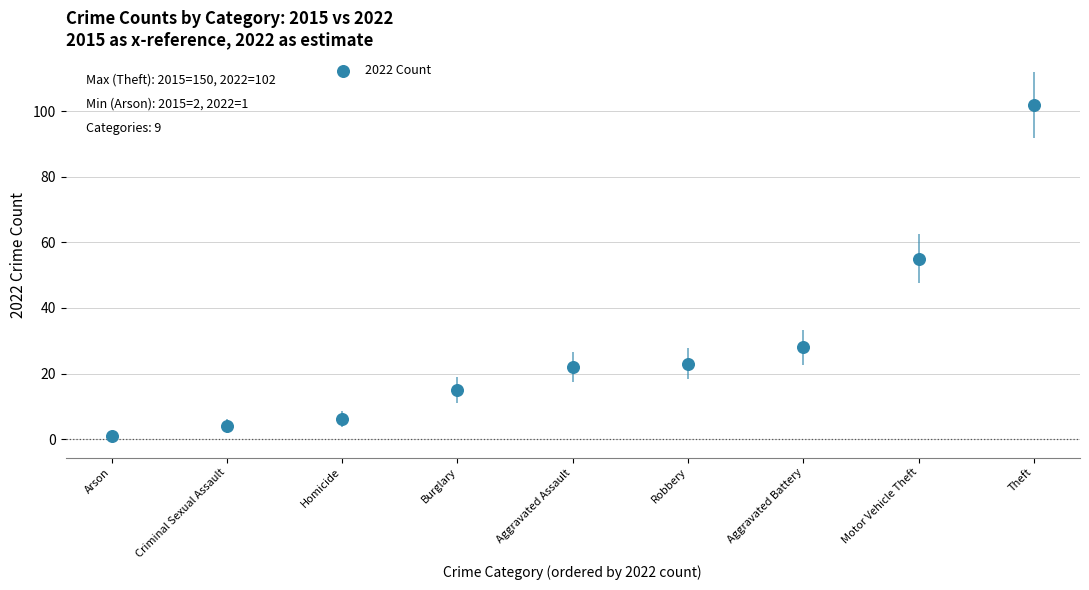

What Y value in the scatter plot is closest to 51?

55